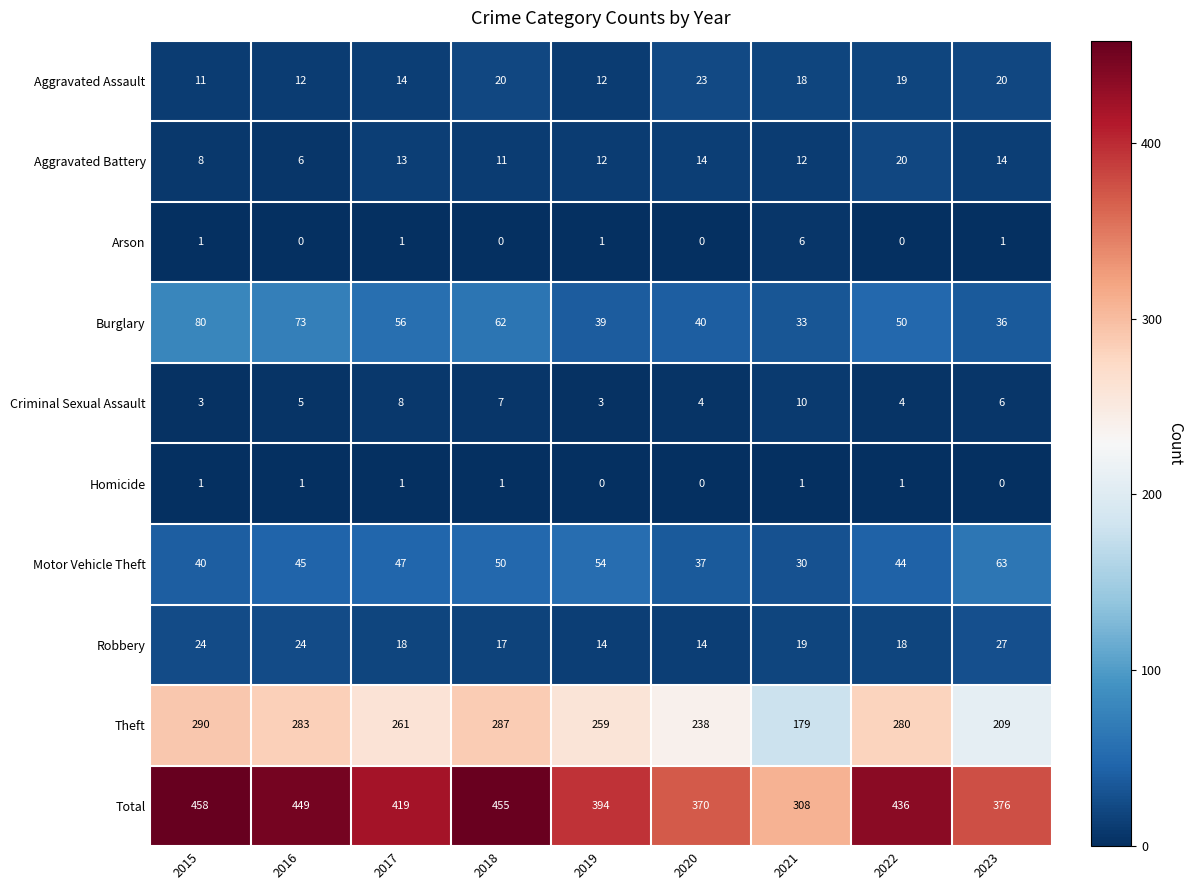

At which category is the sum across all series the highest?

2015